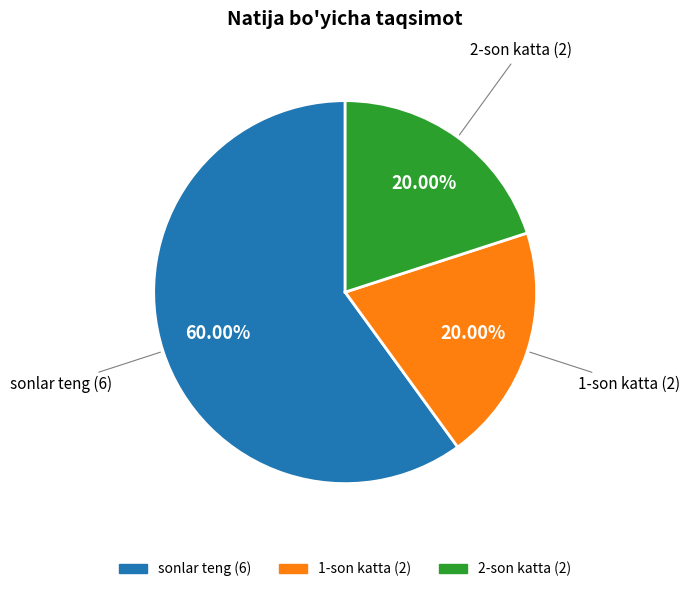

To the nearest percent, what is the average slice percentage?

33%